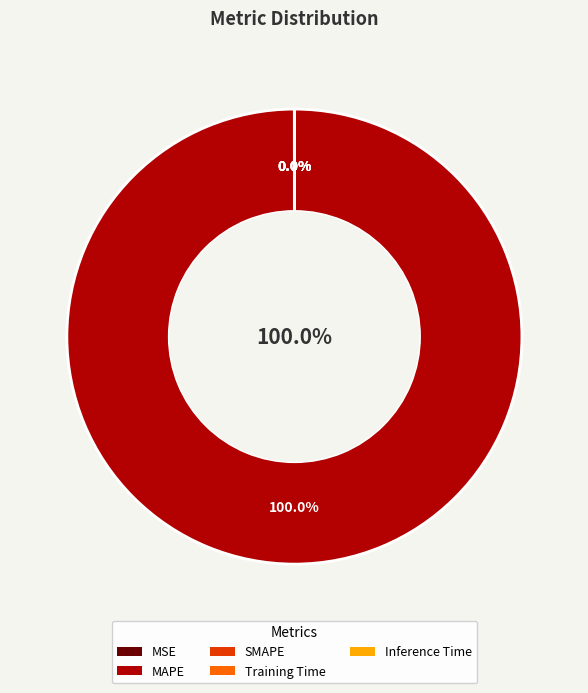

What is the total percentage of Inference Time and MAPE?

100.0%